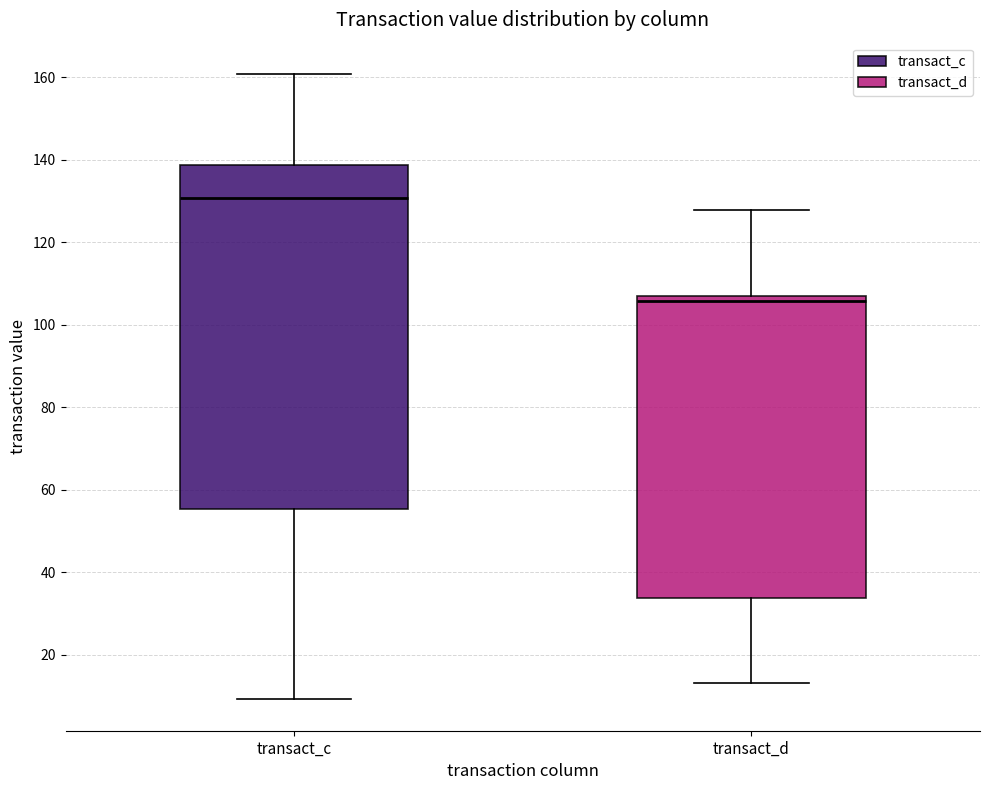

Reading left to right, transcribe this box plot: for each box, give where its median line is, the range the box spans, and where its two whiskers end, as read against the y-axis. The values are not printed on the chart, so give them approximately, as read against the axis.

transact_c: median 130, box 56 to 138, whiskers 10 to 160
transact_d: median 106 (just below the box's upper edge), box 34 to 106, whiskers 14 to 128